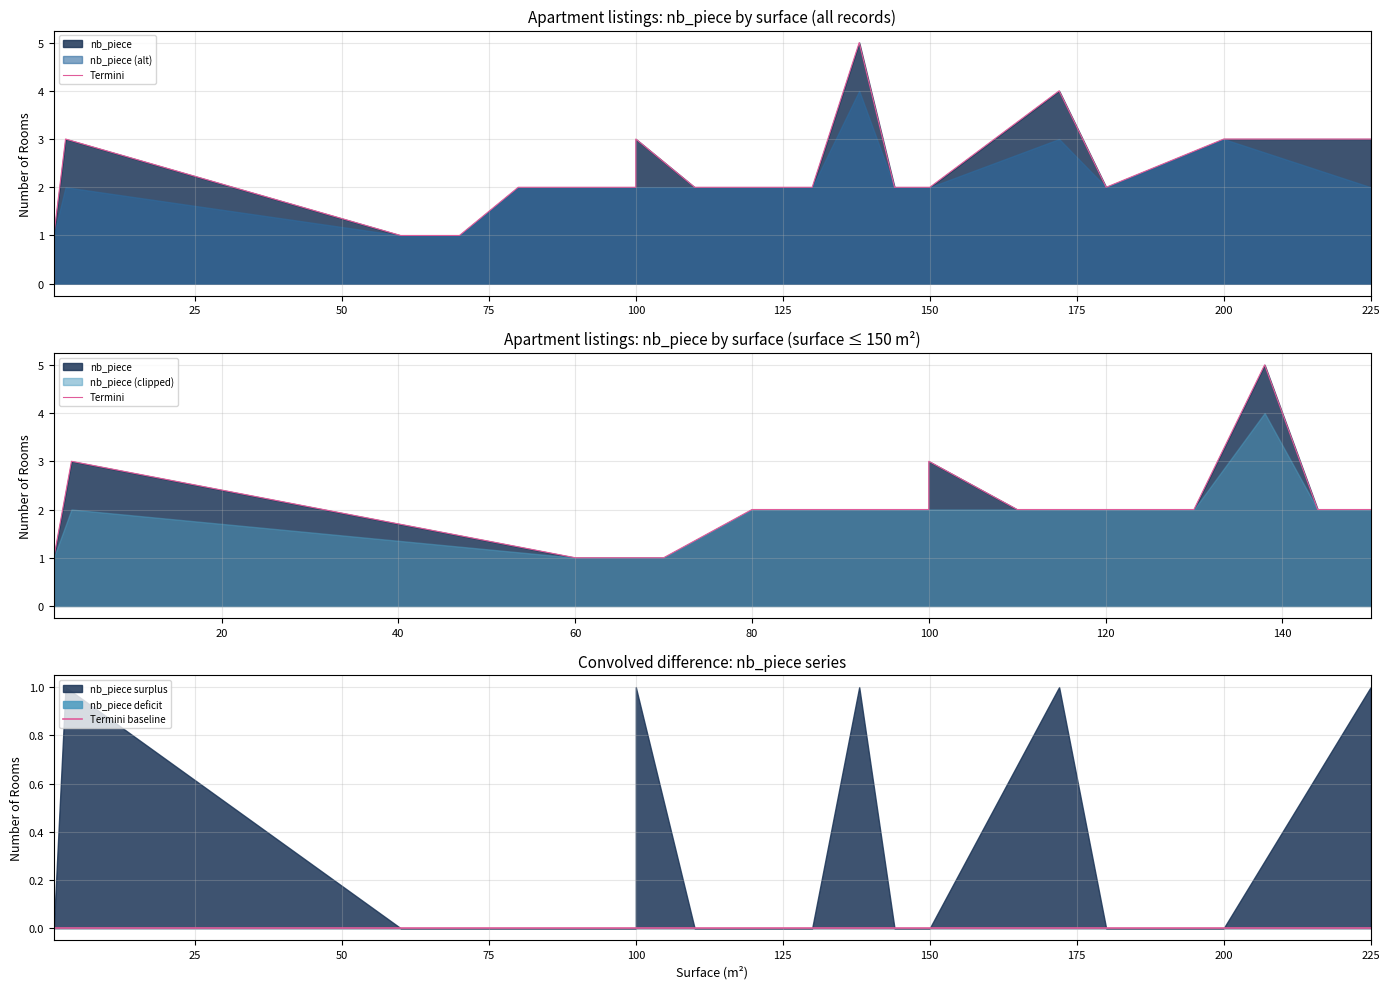

True or false: nb_piece_2 and nb_piece intersect in this chart.

False